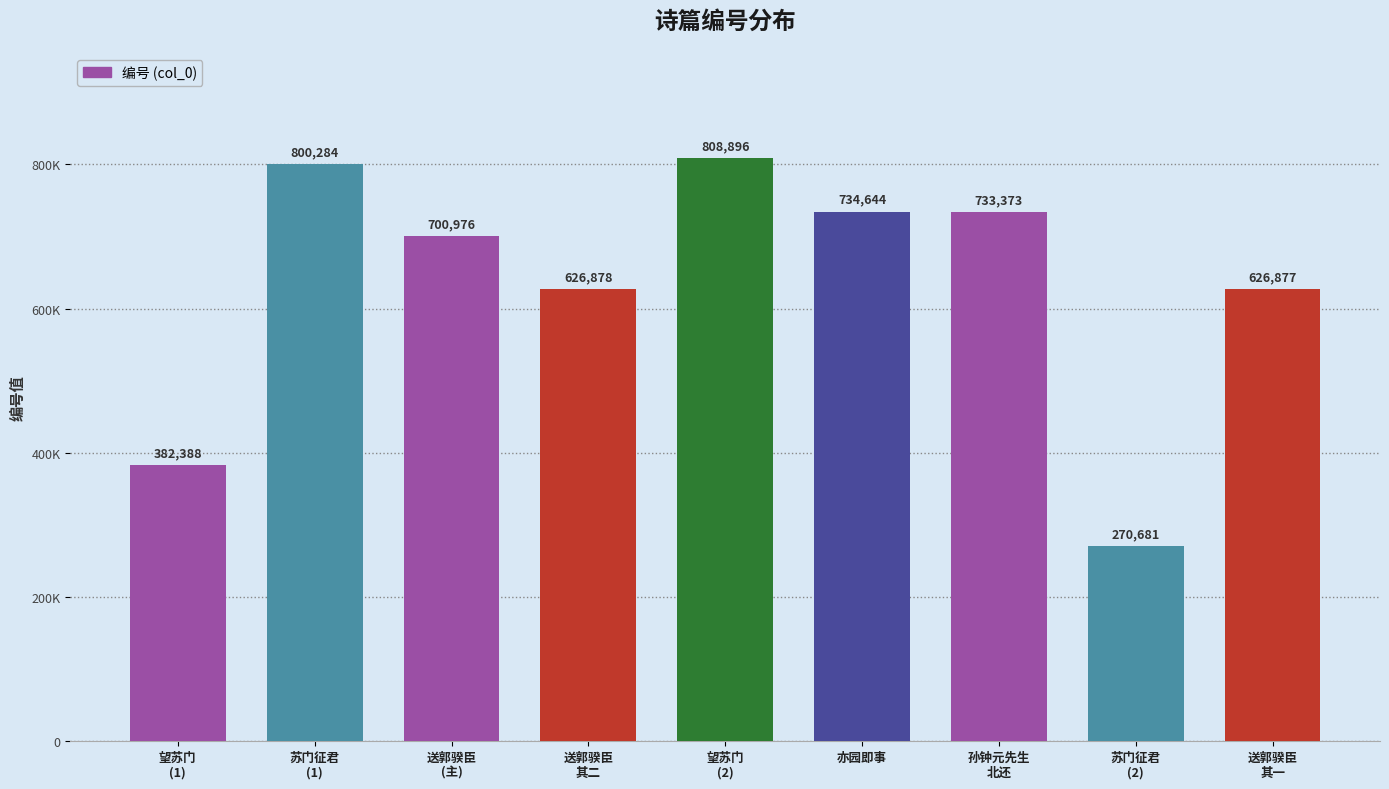

What is the change in value from 送郭骙臣
其二 to 亦园即事?

+107766